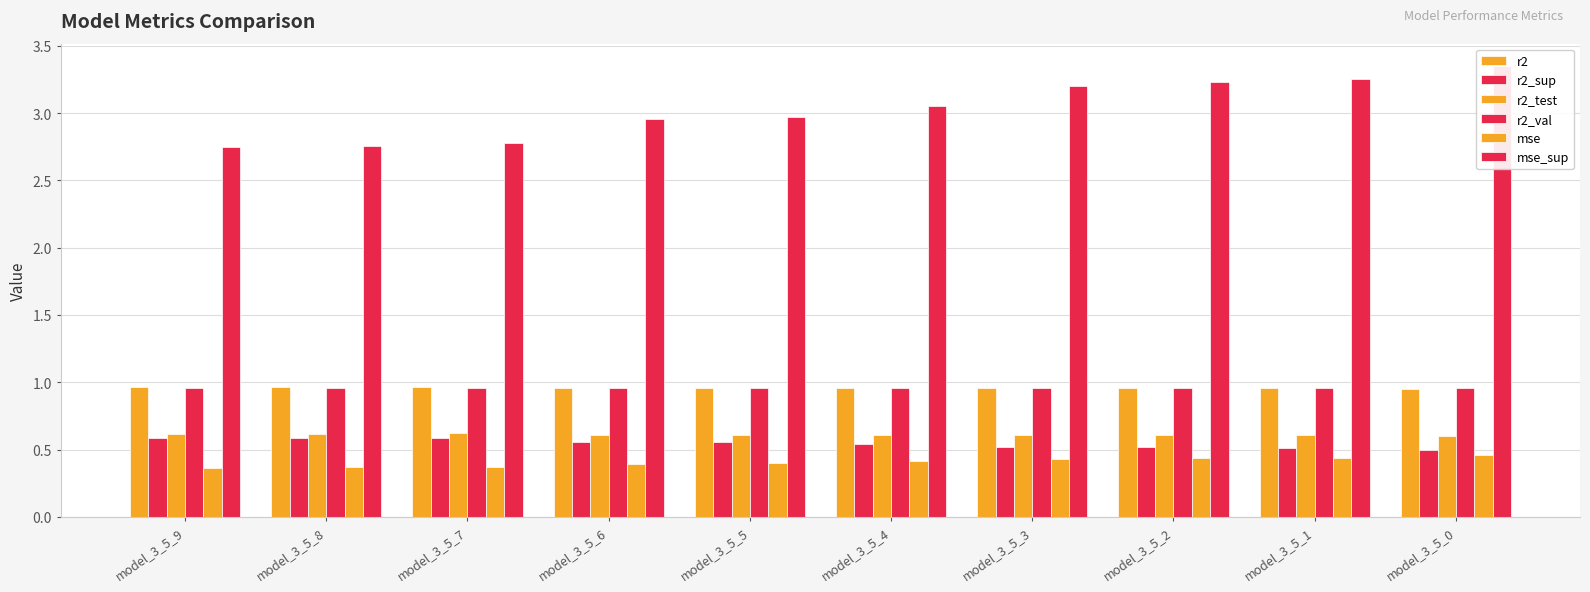

Which category has the highest value in the mse_sup series?

model_3_5_0